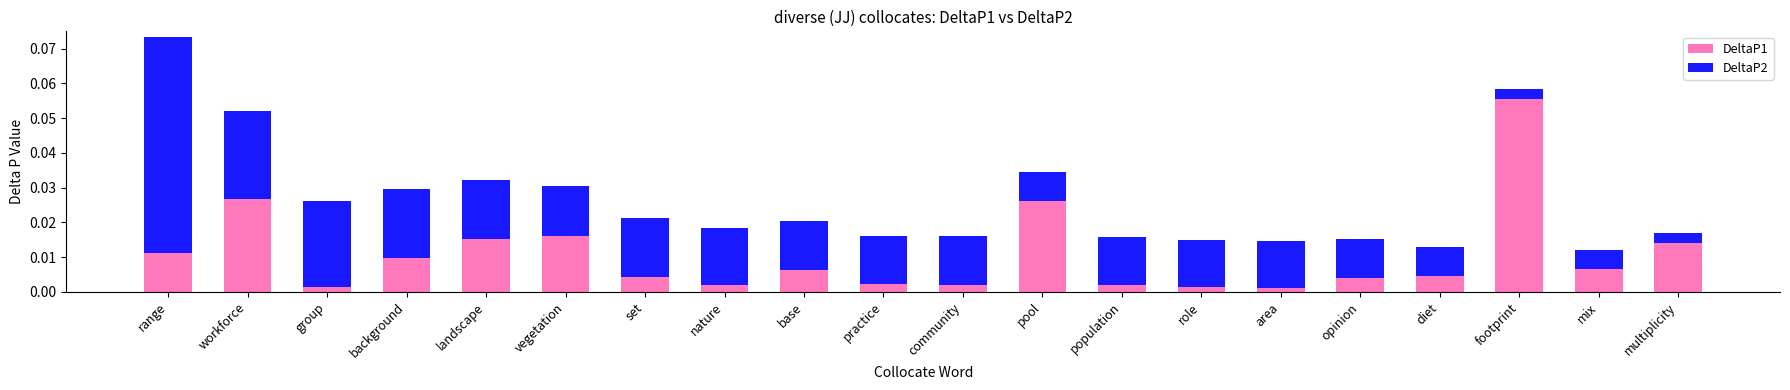

Which category has the highest value in the DeltaP1 series?

footprint